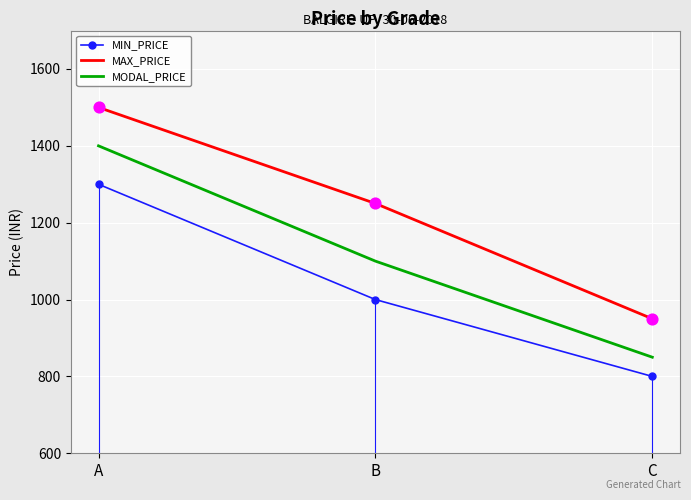

Which series has the largest total across all categories?

MAX_PRICE